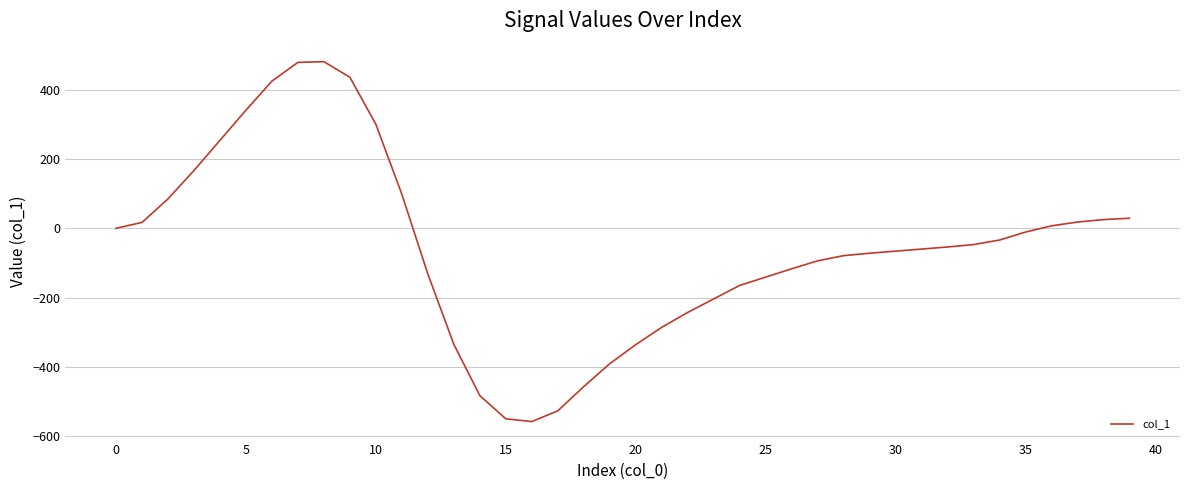

What is the greatest value displayed?

481